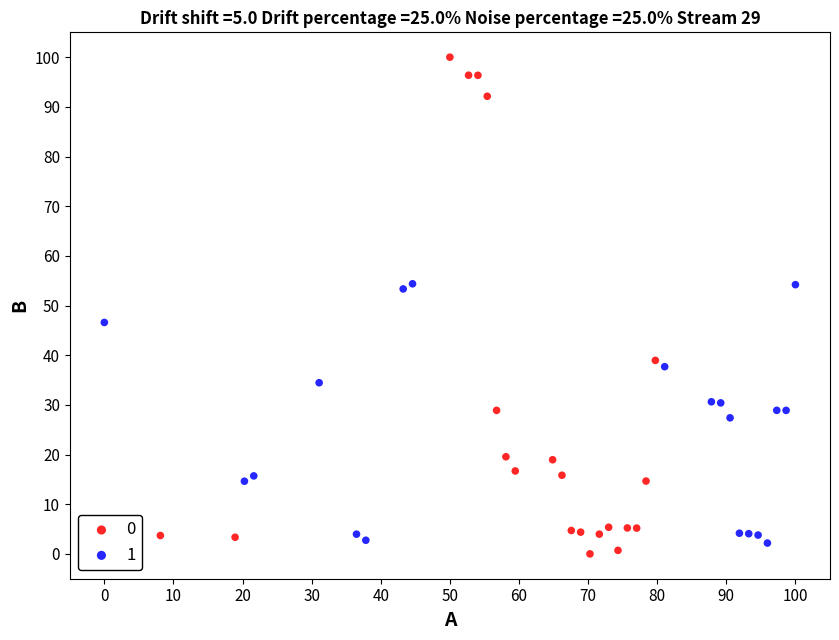

Which series contains the highest Y value?

0